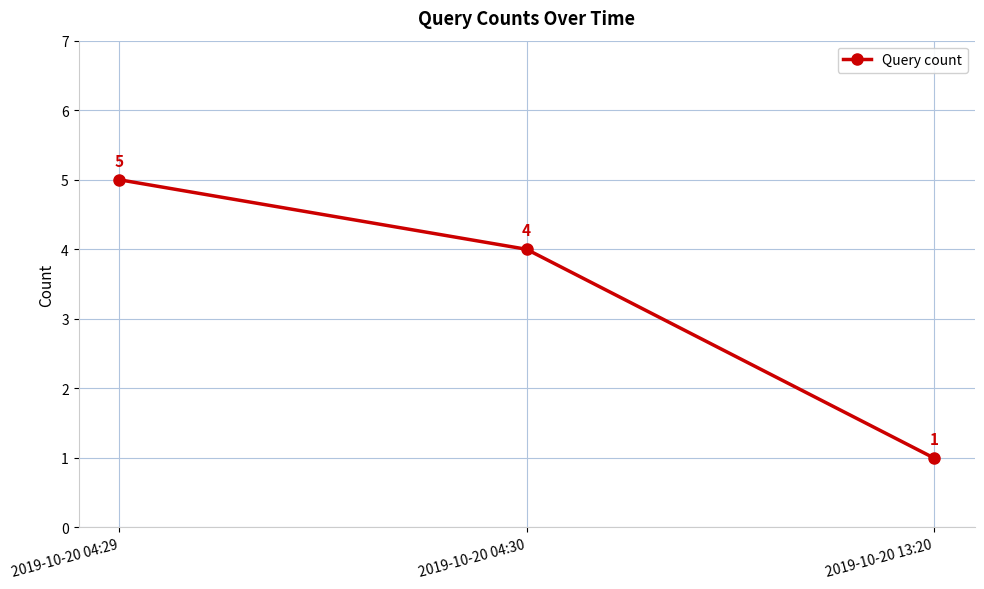

Reading left to right, what are all the values shown in this chart?

5	4	1